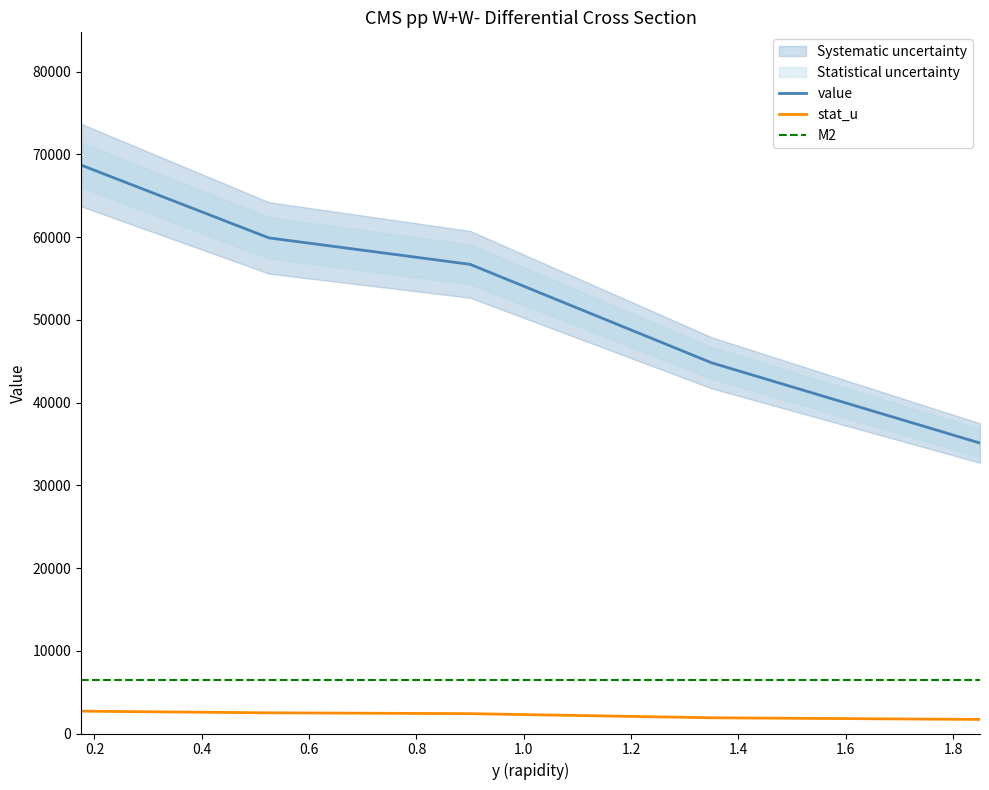

True or false: stat_u and M2 cross at least once.

False